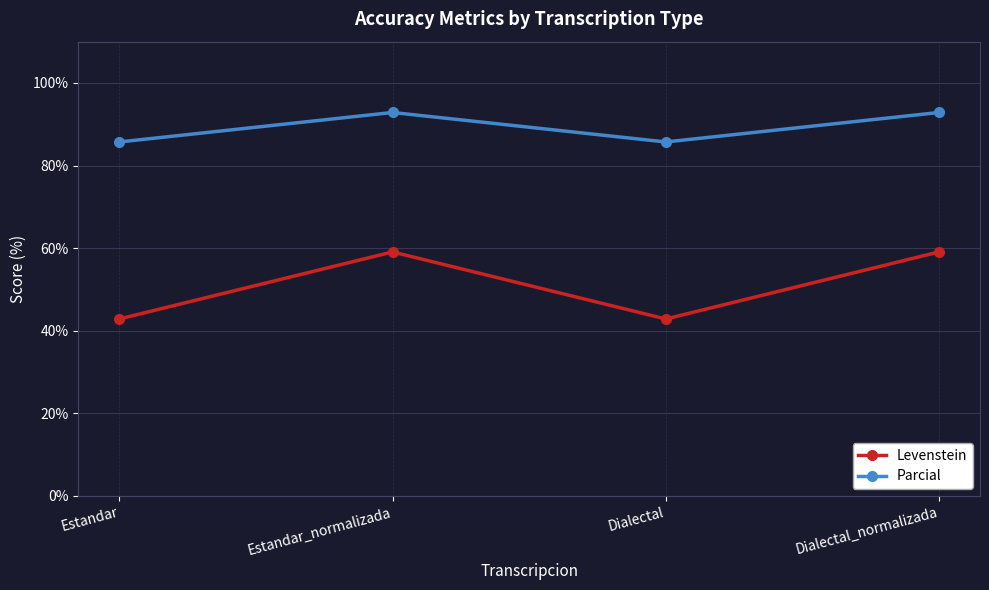

What is the total value across all series at Estandar?

128.6